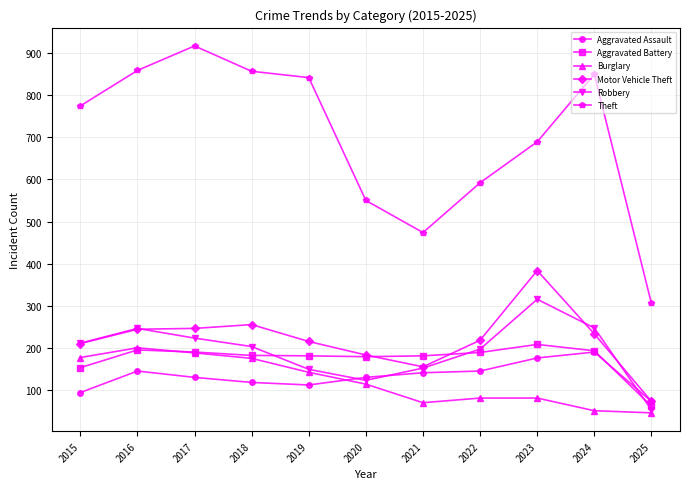

Is it true that Aggravated Battery equals 209 at 2023?

True